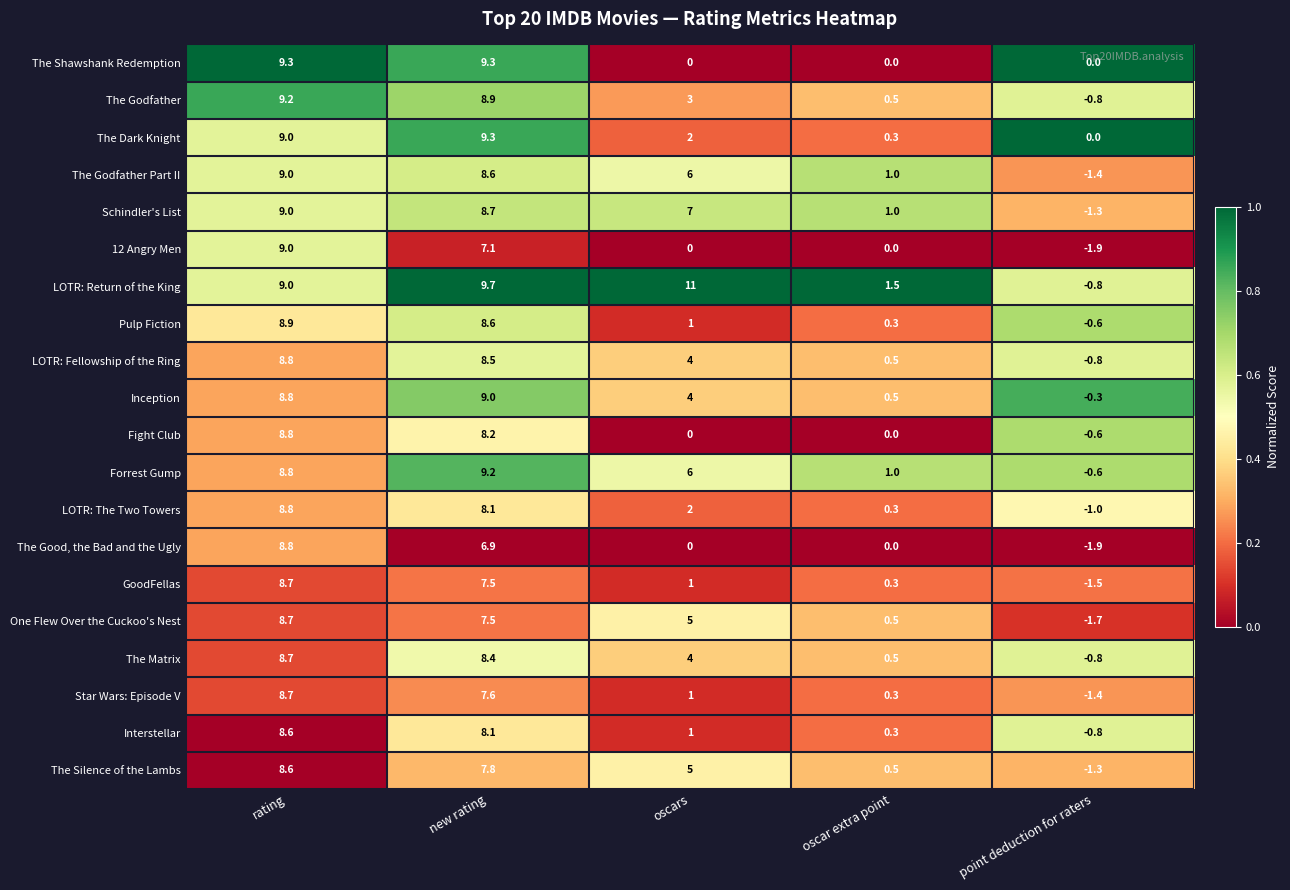

Count the number of categories in the chart.

5